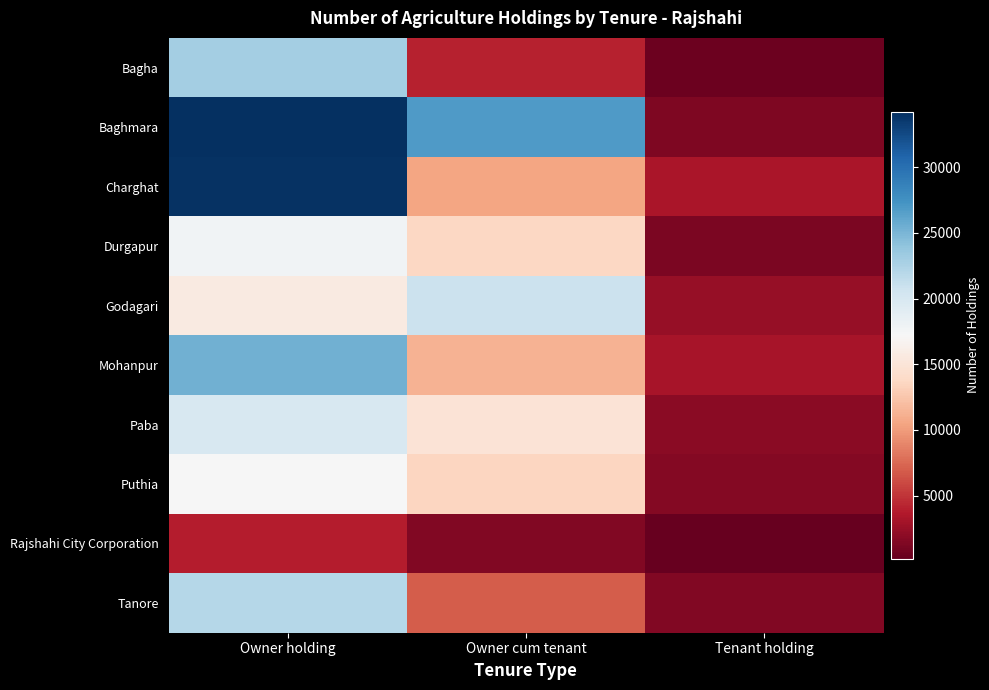

Reading left to right, transcribe all the data shown in this chart.

Bagha: Owner holding=22918	Owner cum tenant=4087	Tenant holding=483
Baghmara: Owner holding=34206	Owner cum tenant=26853	Tenant holding=1316
Charghat: Owner holding=34005	Owner cum tenant=10541	Tenant holding=3350
Durgapur: Owner holding=17800	Owner cum tenant=13639	Tenant holding=1261
Godagari: Owner holding=15656	Owner cum tenant=20816	Tenant holding=2450
Mohanpur: Owner holding=25335	Owner cum tenant=11324	Tenant holding=3240
Paba: Owner holding=19899	Owner cum tenant=14840	Tenant holding=1874
Puthia: Owner holding=17257	Owner cum tenant=13614	Tenant holding=1615
Rajshahi City Corporation: Owner holding=3899	Owner cum tenant=1429	Tenant holding=200
Tanore: Owner holding=22005	Owner cum tenant=6950	Tenant holding=1500